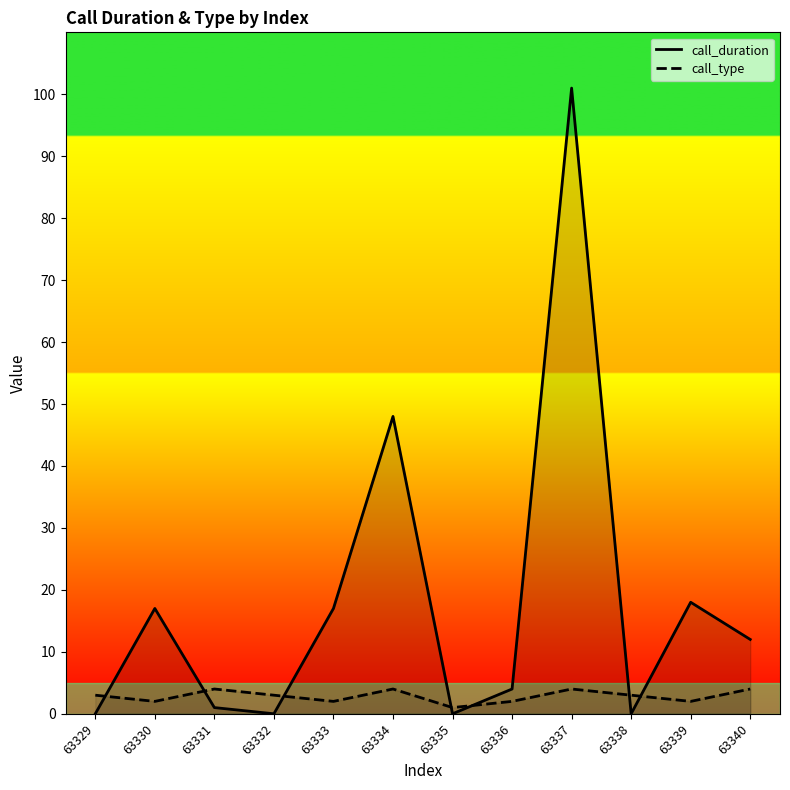

Between which two adjacent categories do call_type and call_duration first intersect?

63329 and 63330